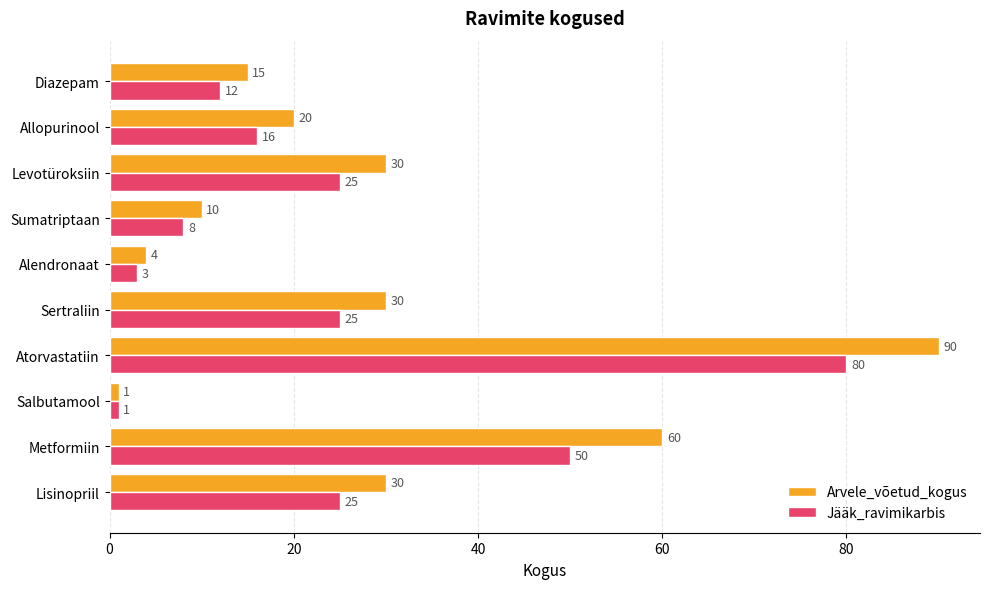

What is the average value of the Arvele_võetud_kogus series?

29